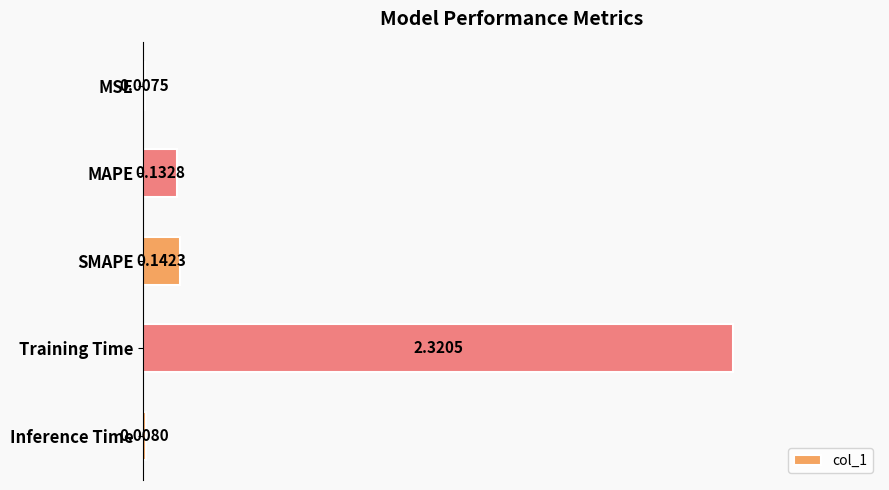

Which label corresponds to the largest value in the chart?

Training Time